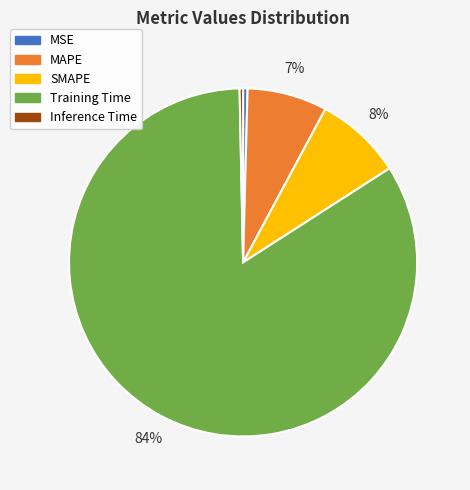

Approximately how many times larger is the value at SMAPE compared to Training Time?

0.1